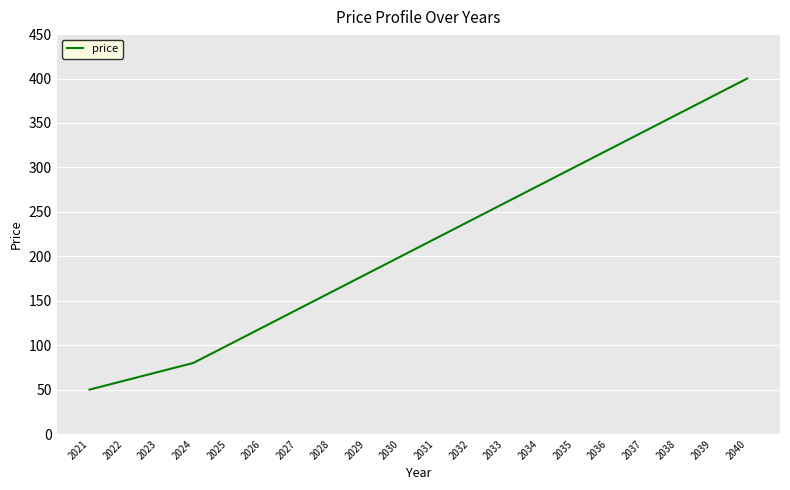

What is the change in value from 2024 to 2038?

+280